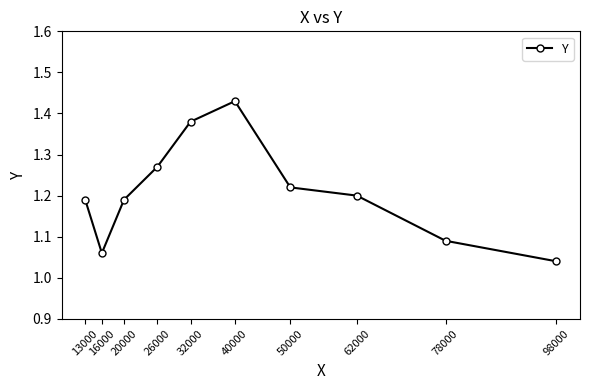

Between 20000 and 26000, which is larger?

26000